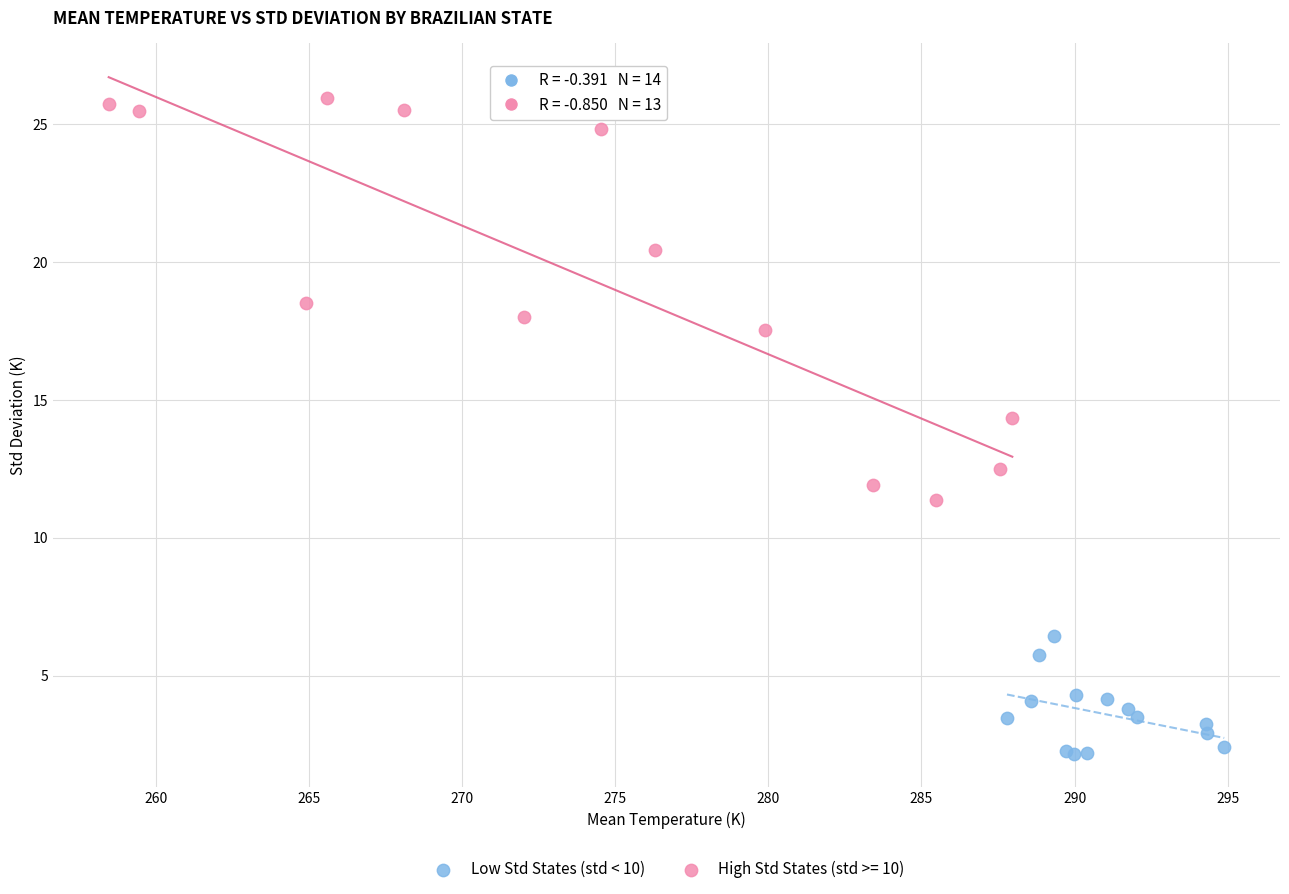

Which series reaches the maximum Y coordinate?

High Std States (std >= 10)